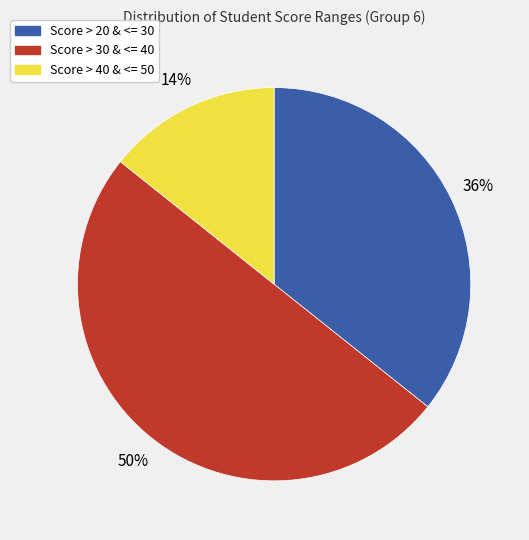

To the nearest percent, what percentage of the pie is Score > 40 & <= 50?

14%